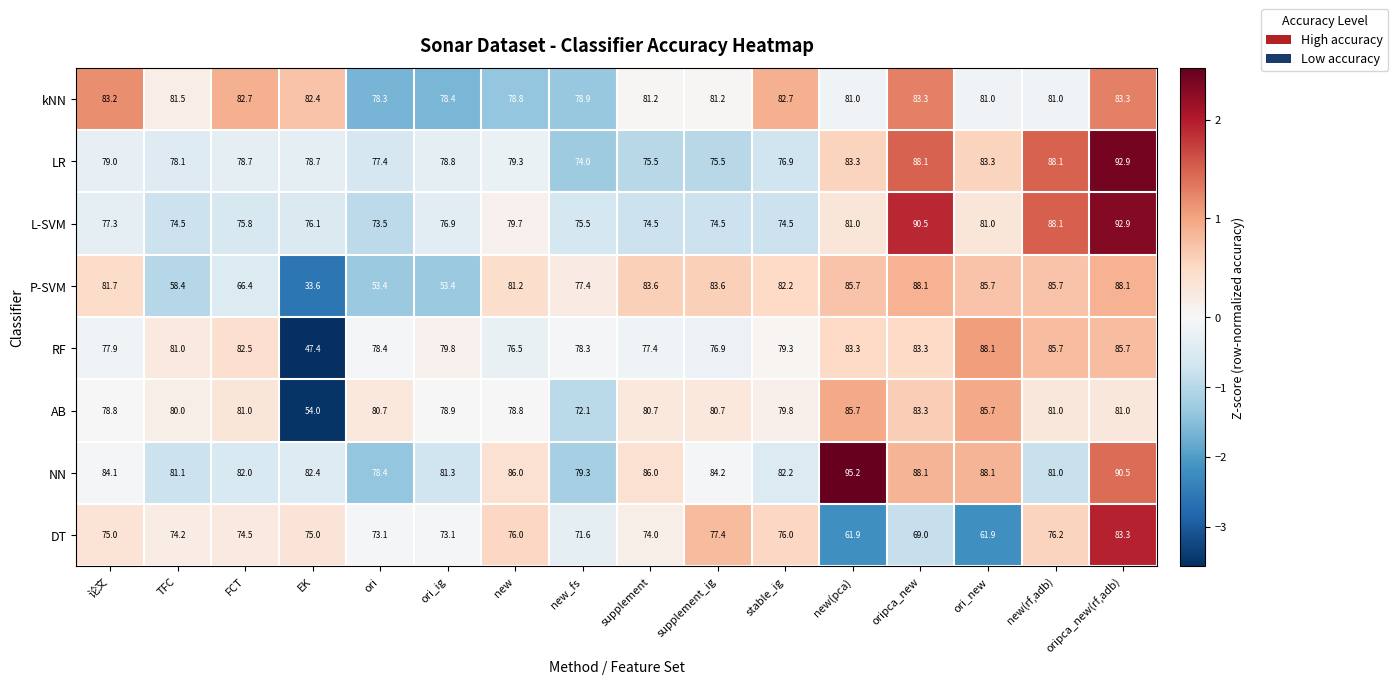

What is the total value across all series at 论文?

637.0